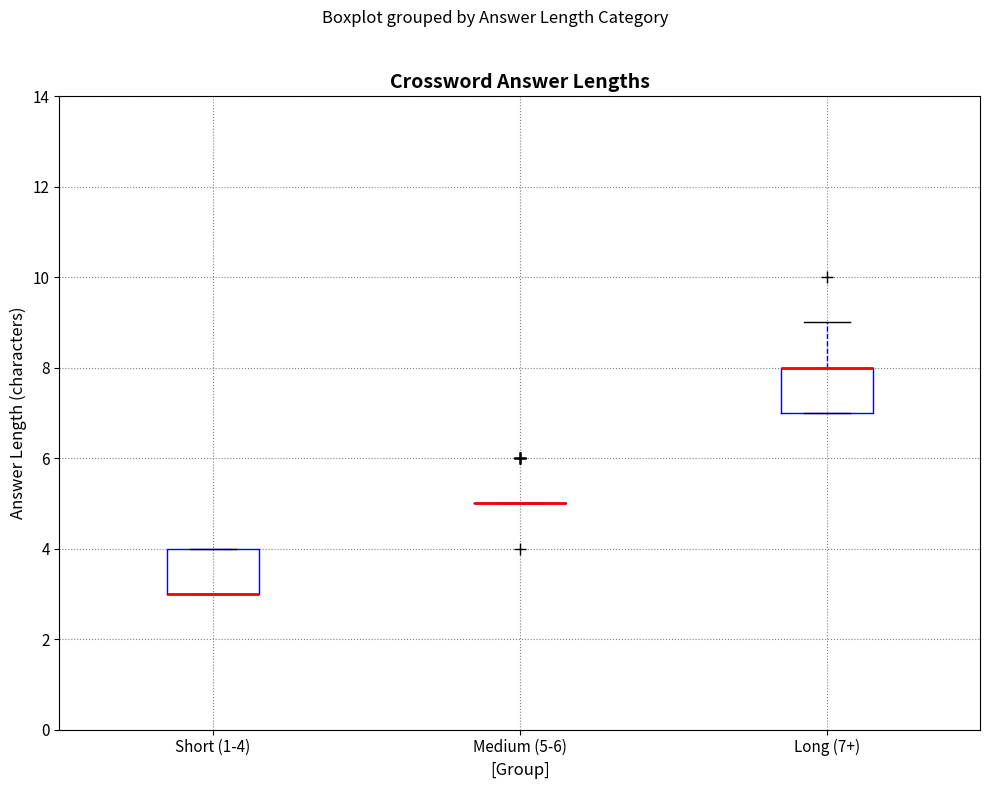

Reading left to right, transcribe this box plot: for each box, give where its median line is, the range the box spans, and where its two whiskers end, as read against the y-axis. The values are not printed on the chart, so give them approximately, as read against the axis.

Short (1-4): median 3 (drawn on the box's lower edge), box 3 to 4, whiskers 3 to 4
Medium (5-6): box collapsed to a line at 5, whiskers 5 to 5
Long (7+): median 8 (drawn on the box's upper edge), box 7 to 8, whiskers 7 to 9